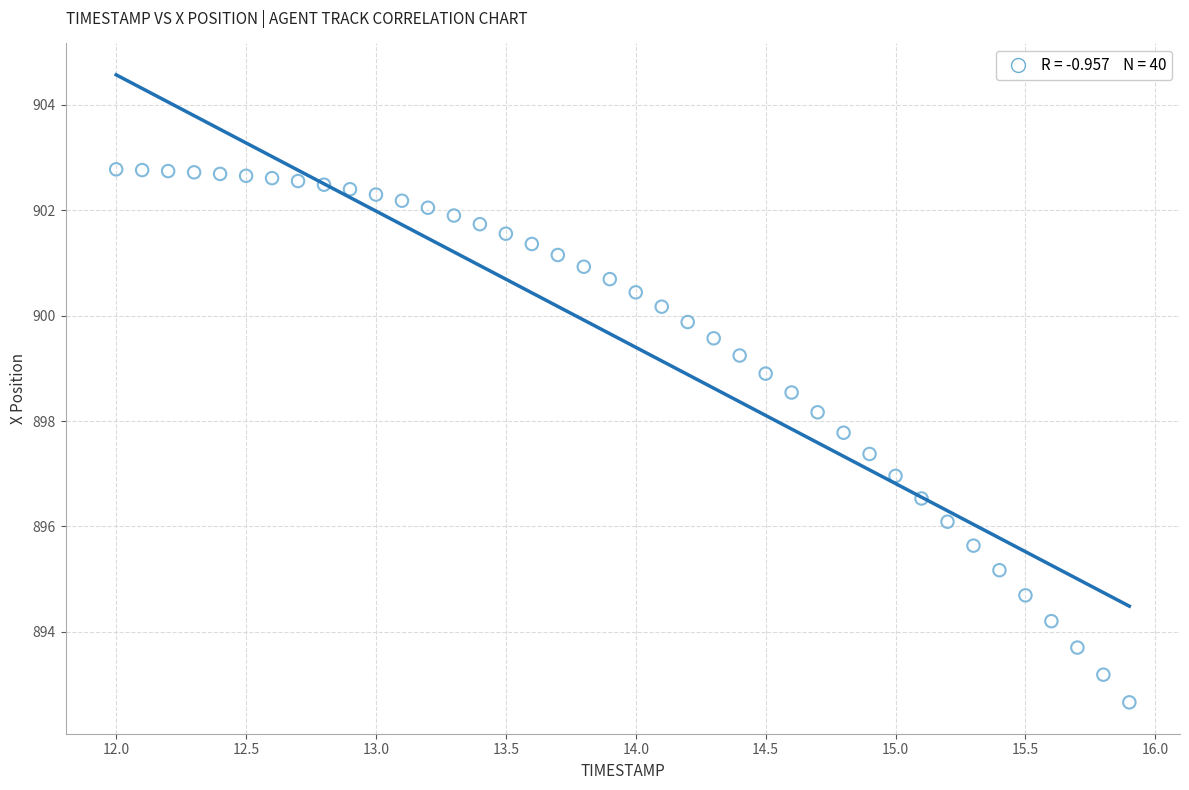

Count the number of points in this scatter plot.

40